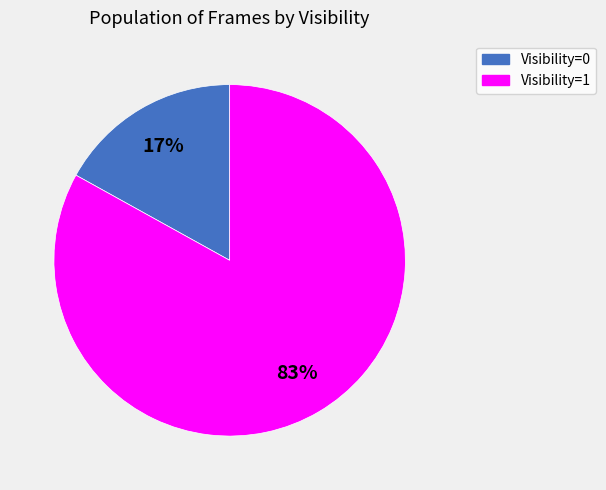

Which category has the biggest portion of the pie?

Visibility=1